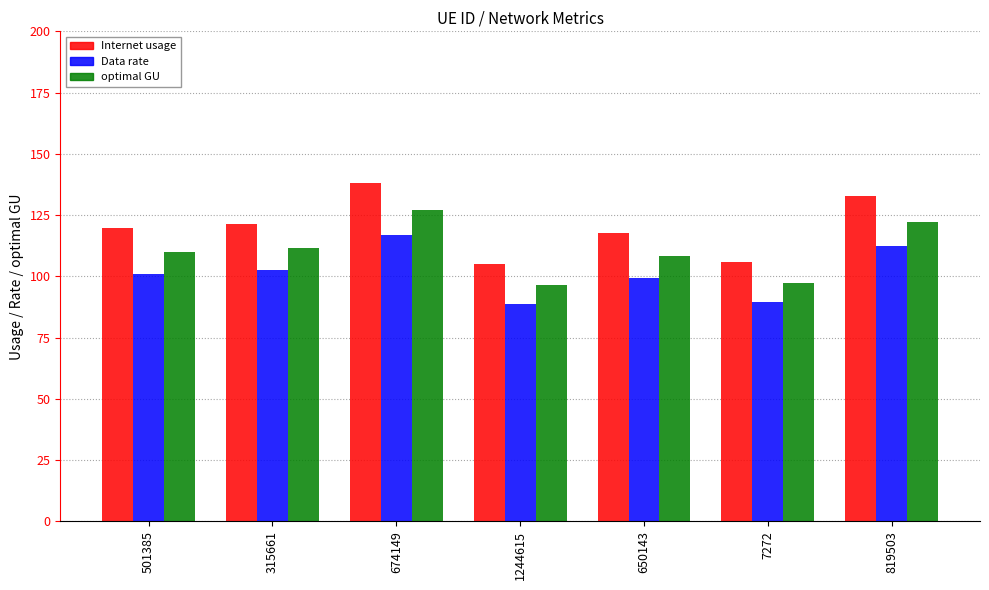

Is the value of Internet usage at 1244615 greater than the value of optimal GU at 1244615?

Yes